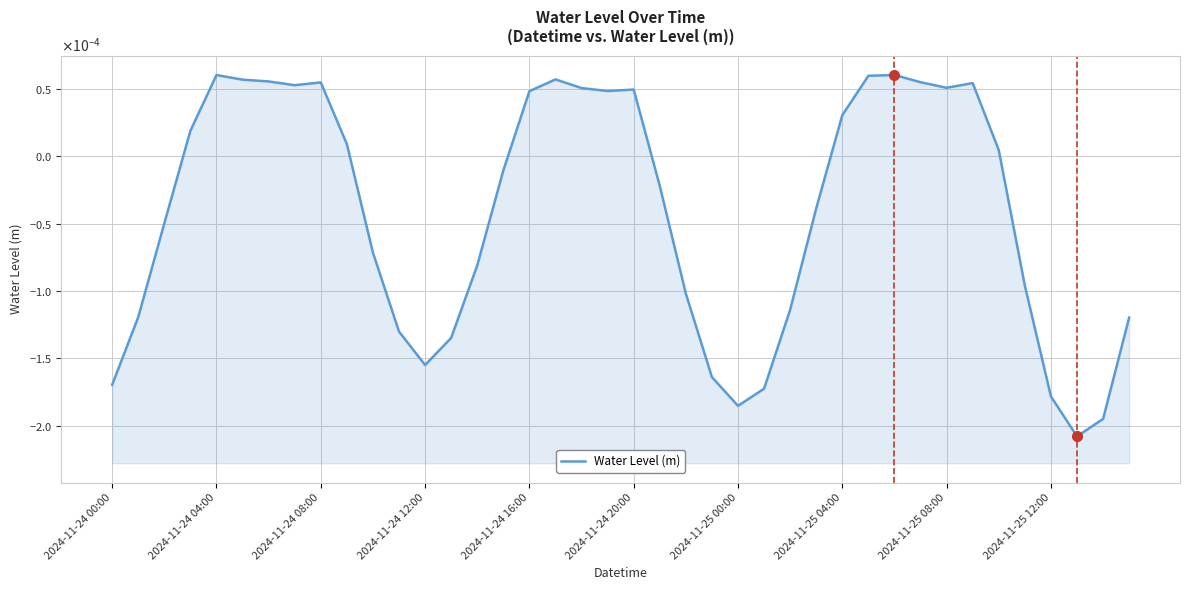

Where is the data nearest to the value 0?

34